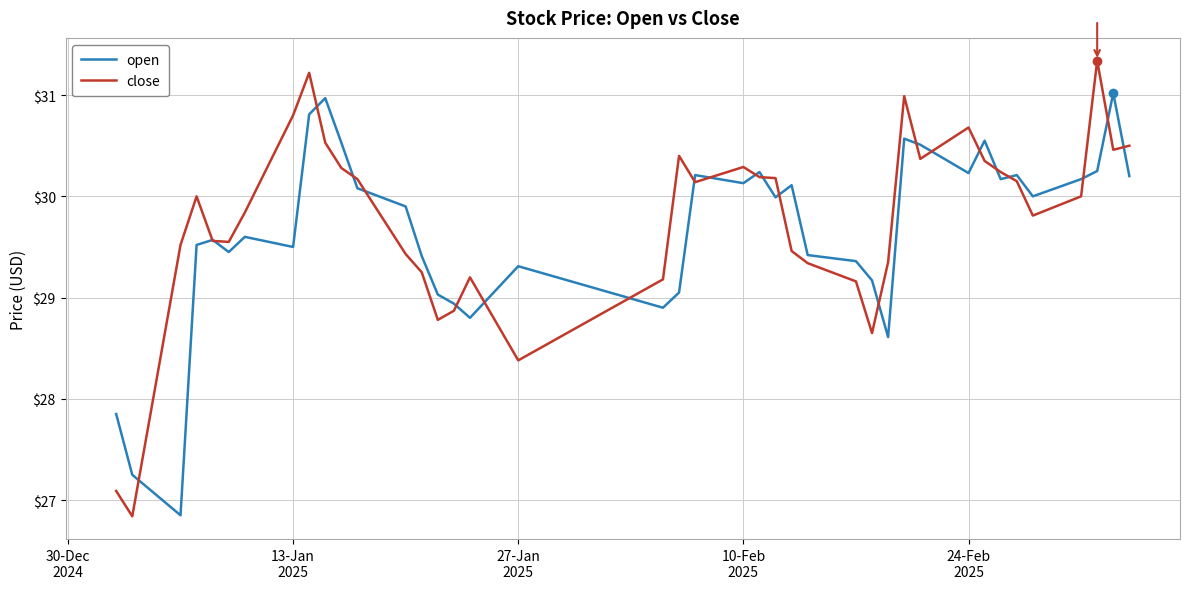

What is the highest value of the open series?

31.0